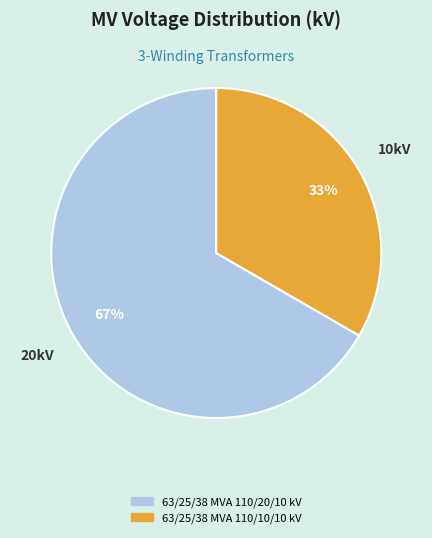

Does any single category account for the majority?

Yes